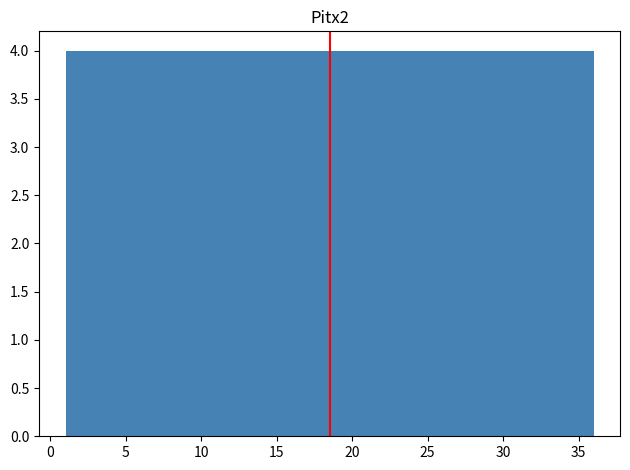

Reading left to right, list every bar in this chart as the range it spans on the x-axis followed by its height. Neither the bar edges nor the heights are printed on the chart, so give them approximately, as read against the axes.

1.0 to 5.0: 4
5.0 to 9.0: 4
9.0 to 12.5: 4
12.5 to 16.5: 4
16.5 to 20.5: 4
20.5 to 24.5: 4
24.5 to 28.0: 4
28.0 to 32.0: 4
32.0 to 36.0: 4